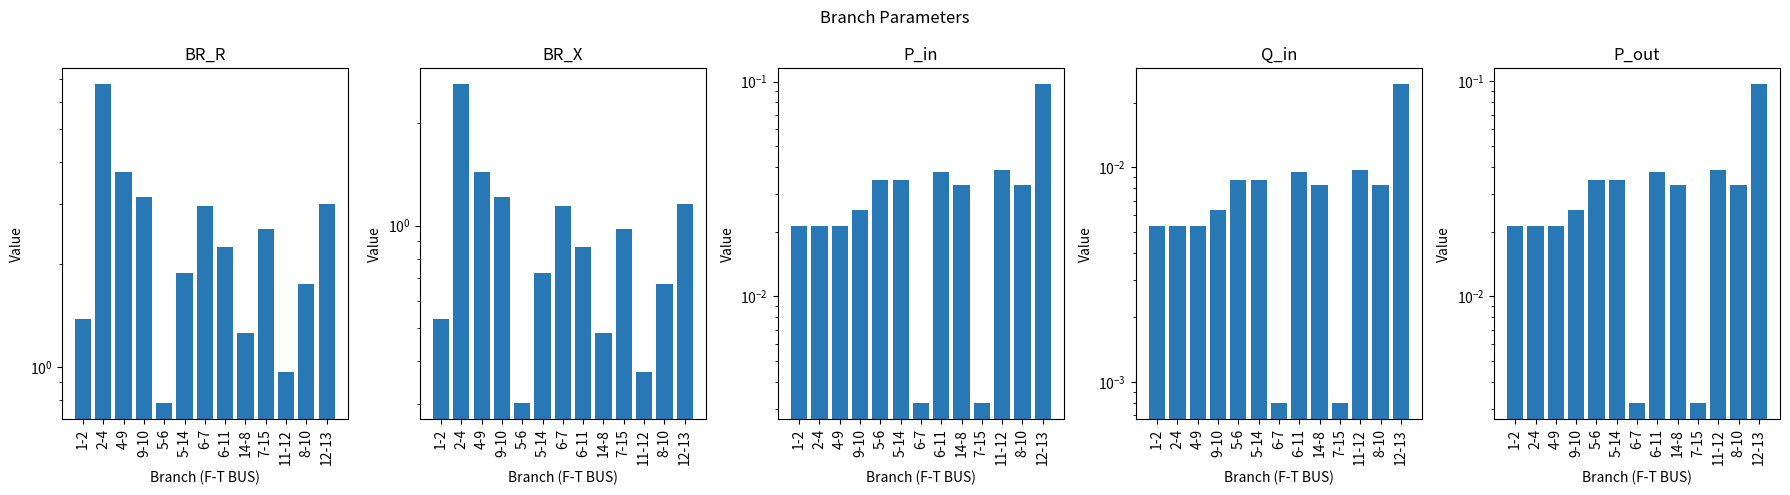

What is the sum of the BR_R values at 6-11 and 9-10?

5.4